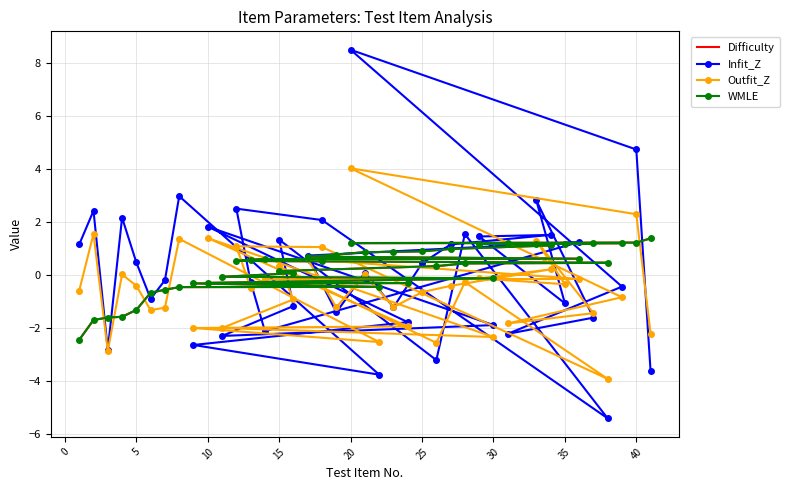

How many positive values does the Infit_Z series have?

20